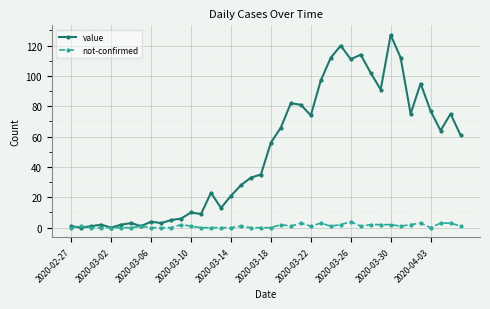

Which series has the largest total across all categories?

value